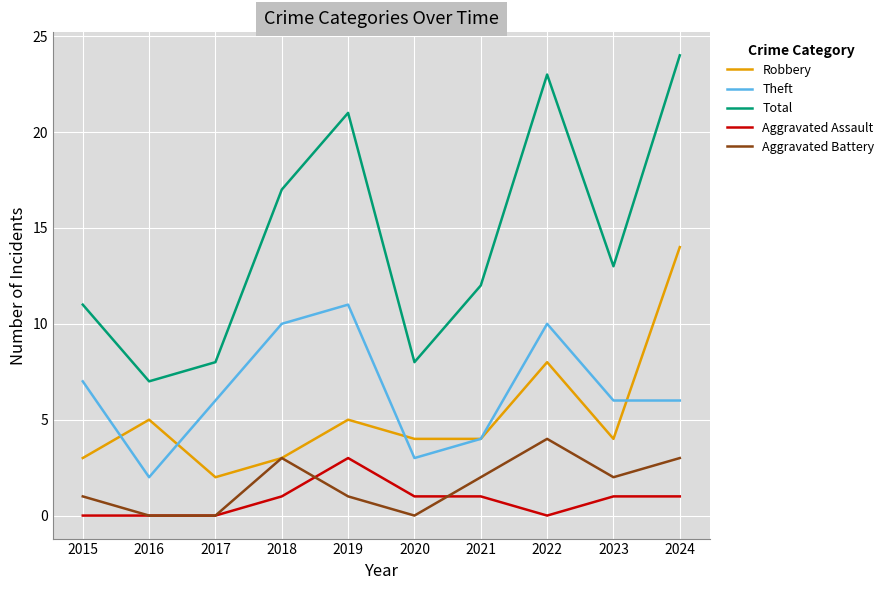

How many categories are shown in the chart?

10